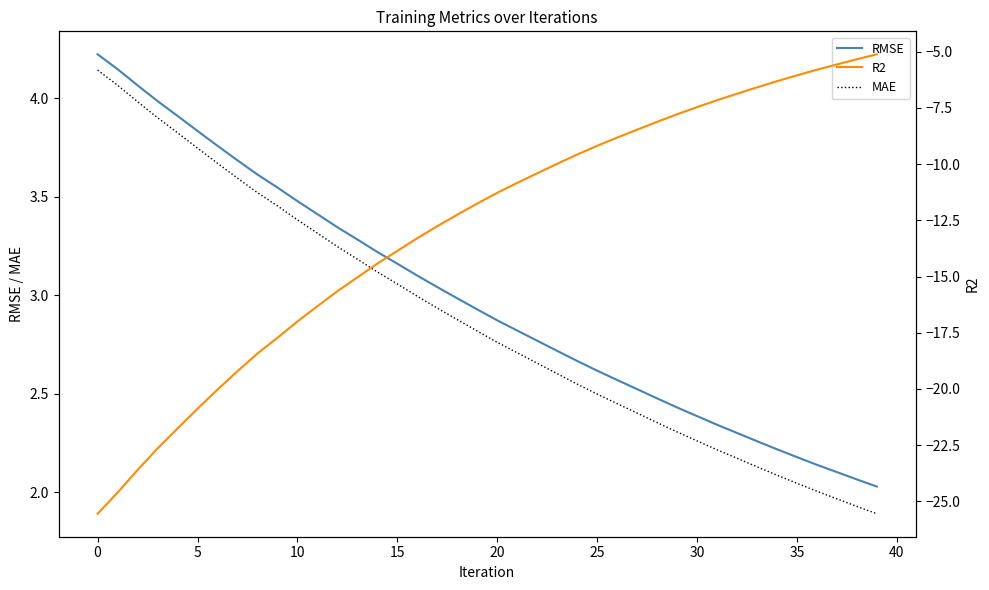

True or false: R2 has more than 2 points higher than both neighbors.

False